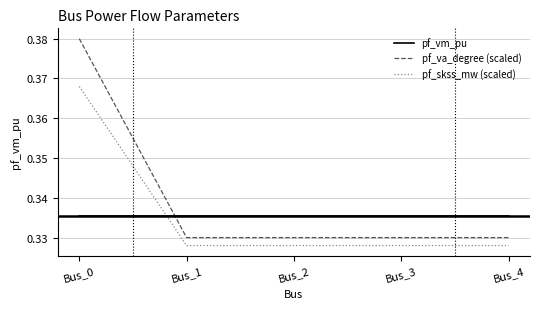

List the series in order of their peak value, lowest first.

pf_vm_pu, pf_skss_mw (scaled), pf_va_degree (scaled)